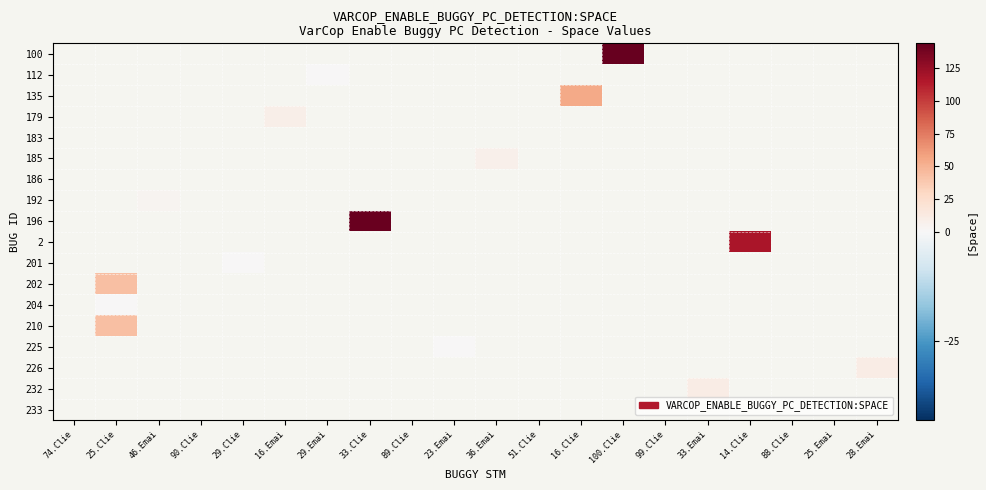

Rank the series by their average value, from lowest to highest.

100, 112, 135, 179, 183, 185, 186, 192, 196, 2, 201, 202, 204, 210, 225, 226, 232, 233